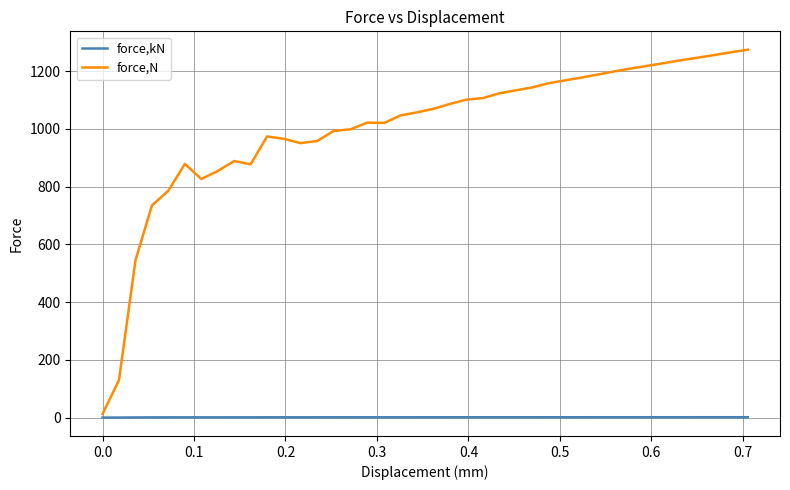

Rank the series by their average value, from lowest to highest.

force,kN, force,N